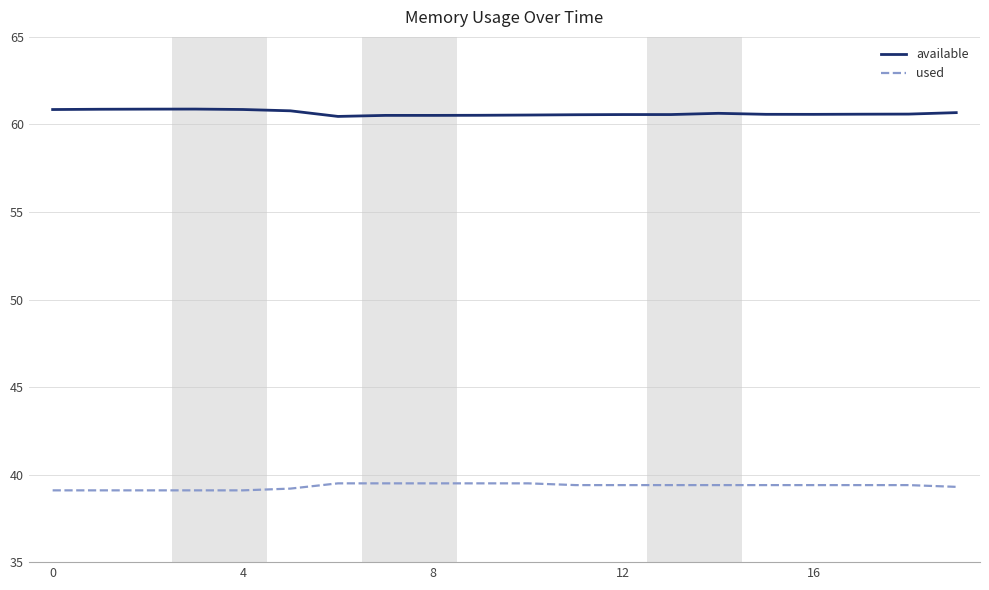

What is the smallest value displayed?

39.1